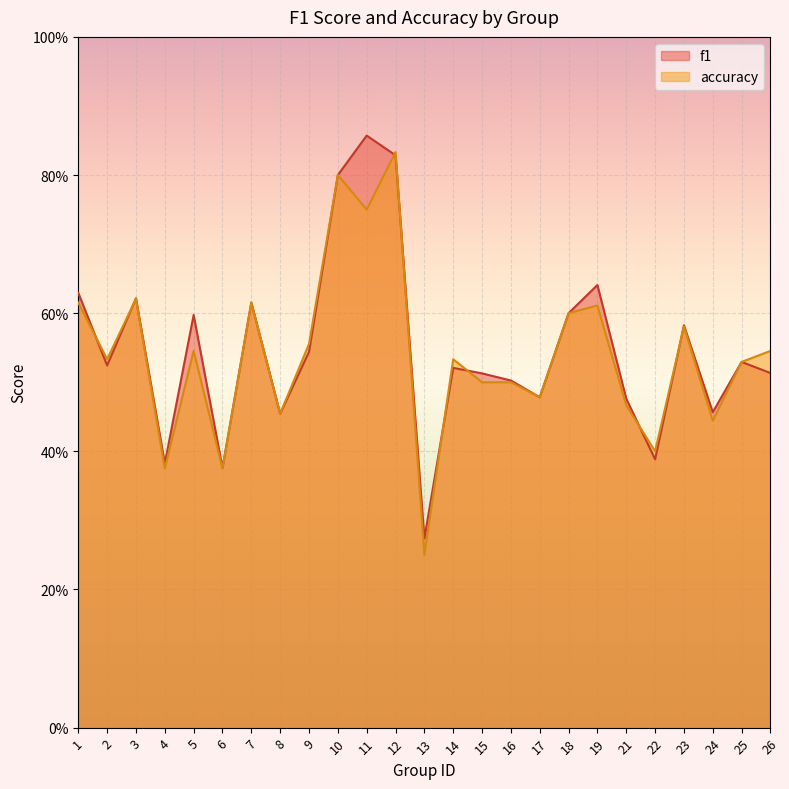

Is the value of f1 at 24 greater than the value of accuracy at 22?

Yes